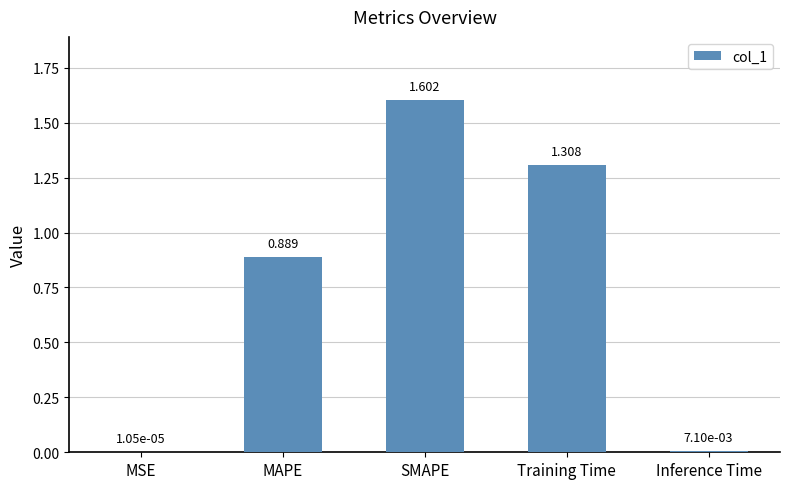

How many series are shown in this chart?

1